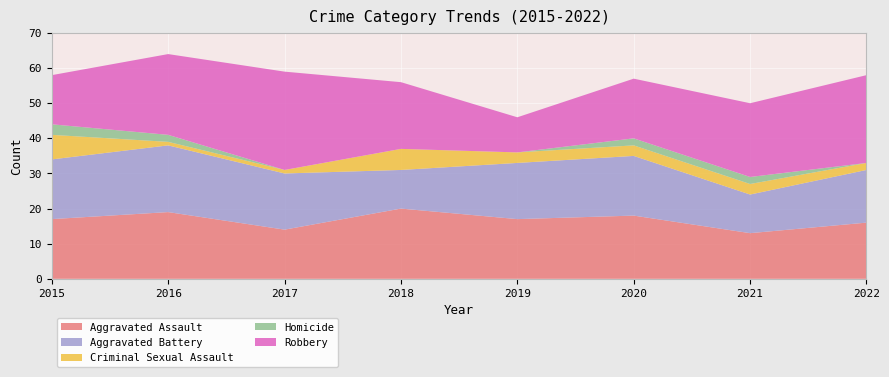

Reading right to left, extract all data points from this chart.

Aggravated Assault: 2022=16	2021=13	2020=18	2019=17	2018=20	2017=14	2016=19	2015=17
Aggravated Battery: 2022=15	2021=11	2020=17	2019=16	2018=11	2017=16	2016=19	2015=17
Criminal Sexual Assault: 2022=2	2021=3	2020=3	2019=3	2018=6	2017=1	2016=1	2015=7
Homicide: 2022=0	2021=2	2020=2	2019=0	2018=0	2017=0	2016=2	2015=3
Robbery: 2022=25	2021=21	2020=17	2019=10	2018=19	2017=28	2016=23	2015=14